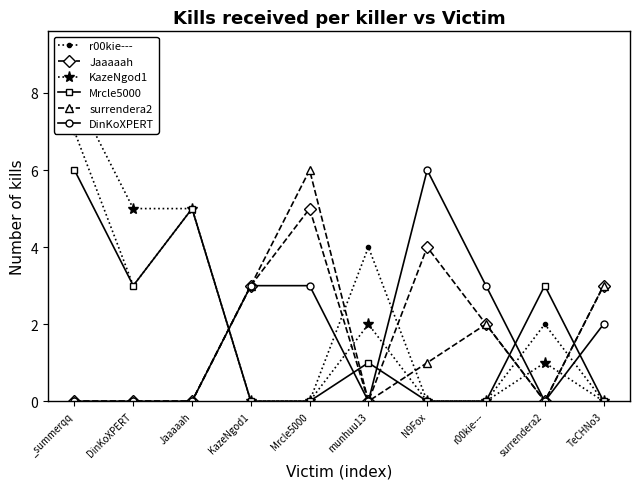

Where does the KazeNgod1 series first go above 1?

_summerqq